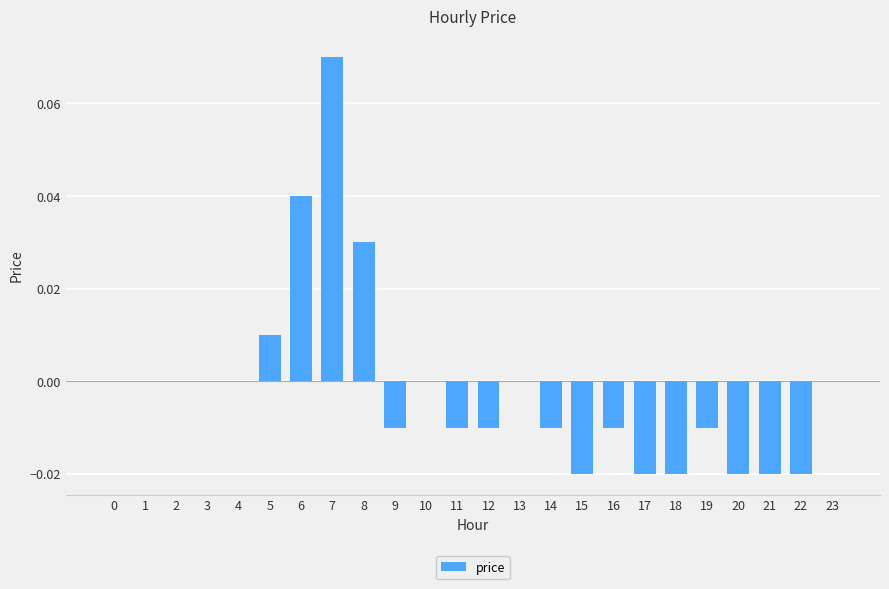

How many values are between 0 and 1?

12